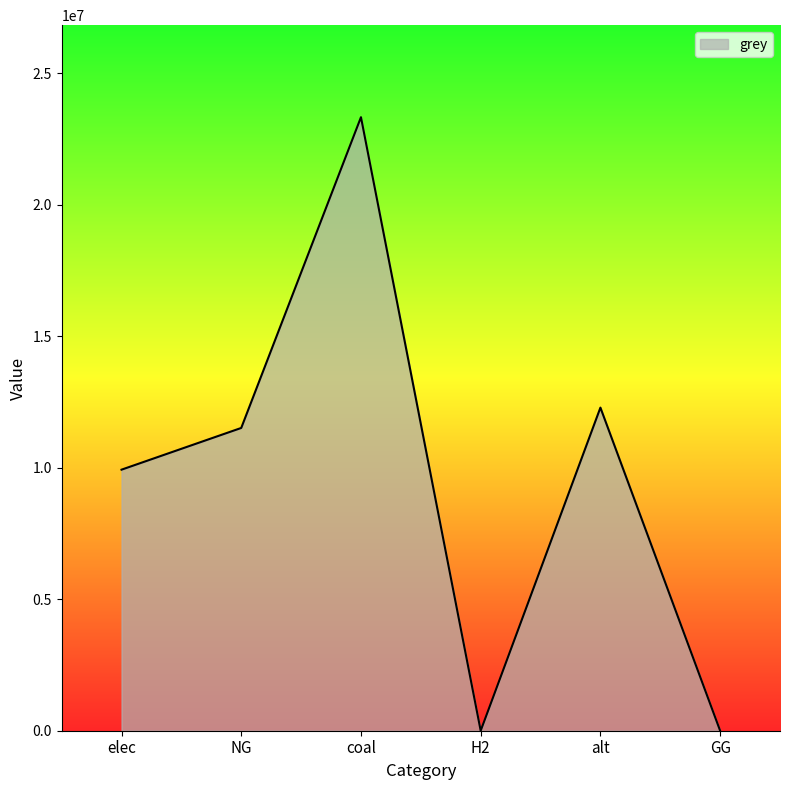

Count the number of values greater than 11514734.

3